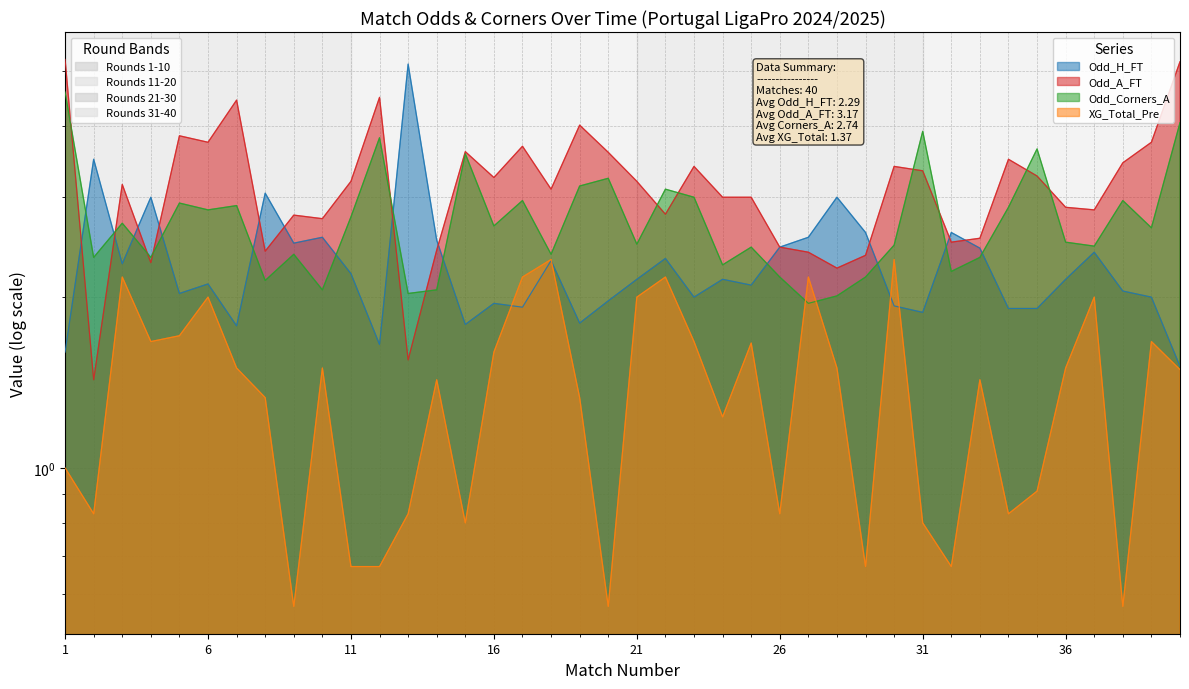

How many data points in Odd_A_FT are above 3?

22